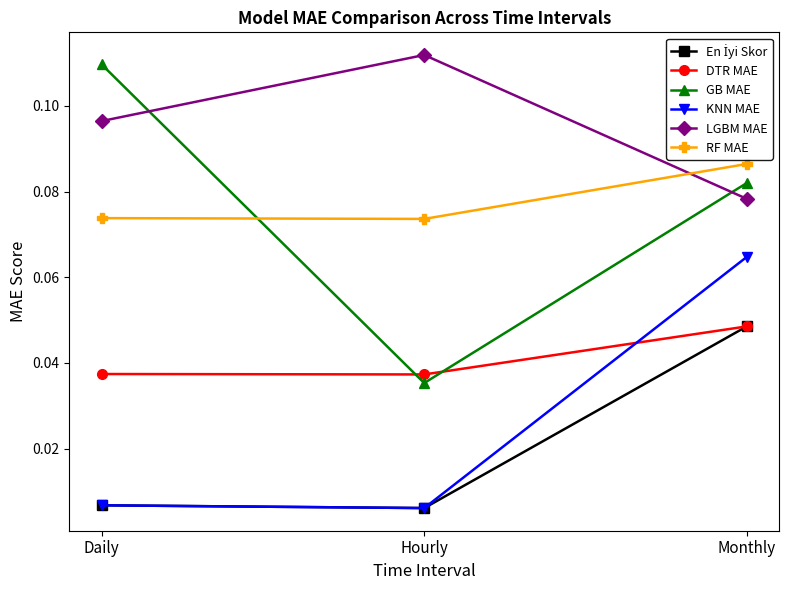

How many lines are shown in the chart?

6